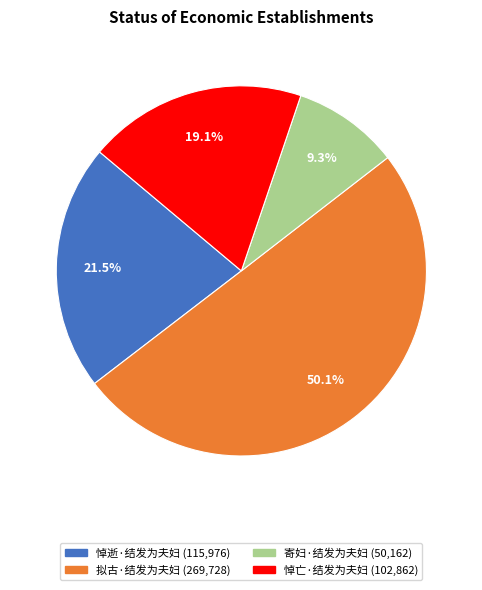

Is the sum of 寄妇·结发为夫妇 and 悼亡·结发为夫妇 greater than half?

No